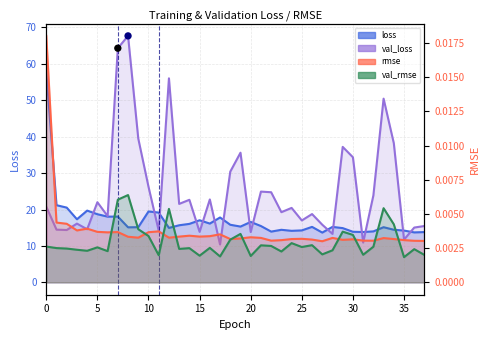

Which series reaches the minimum Y coordinate?

val_root_mean_squared_error